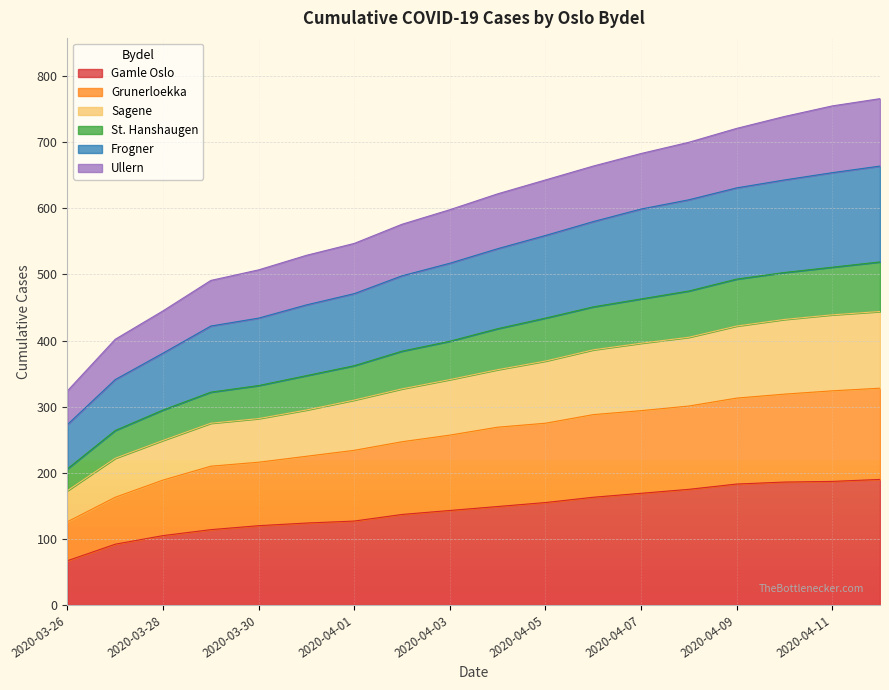

Which category has the lowest value in the Gamle Oslo series?

2020-03-26